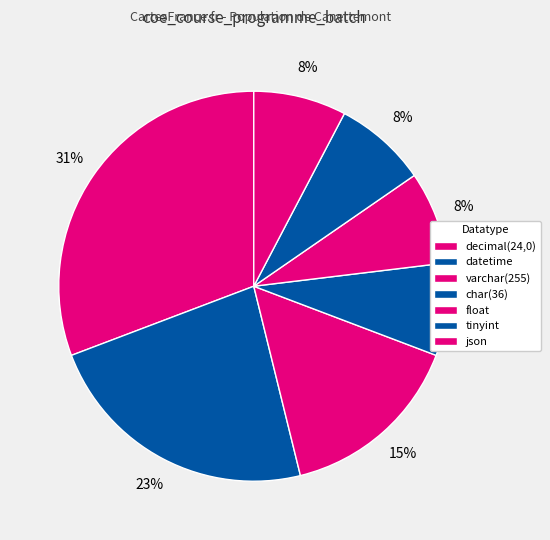

How many slices are in this pie chart?

7